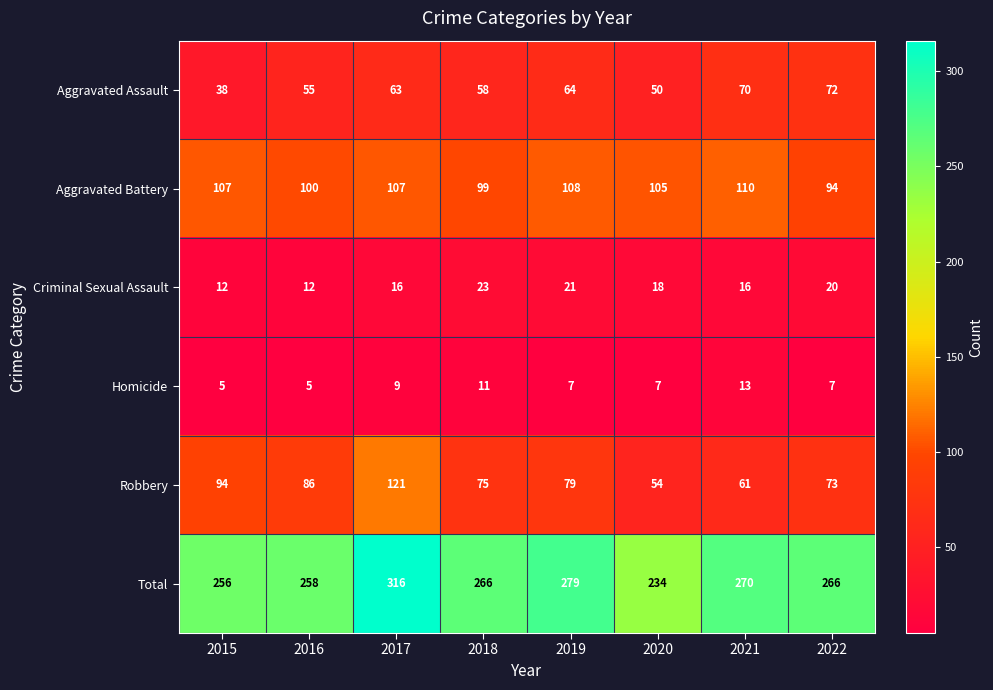

The value of Aggravated Battery at 2015 is 41. True or false?

False